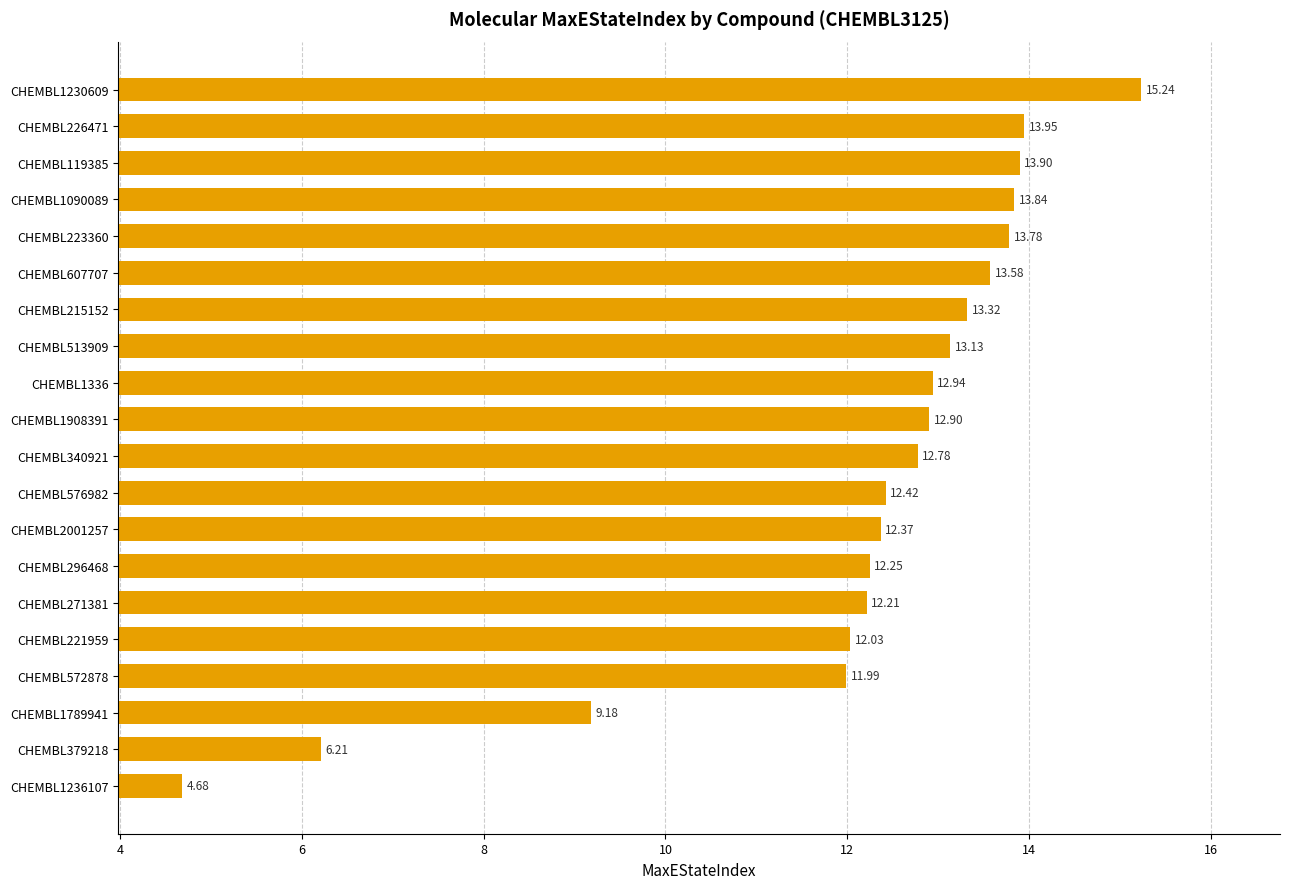

Where is the data nearest to the value 9?

CHEMBL1789941